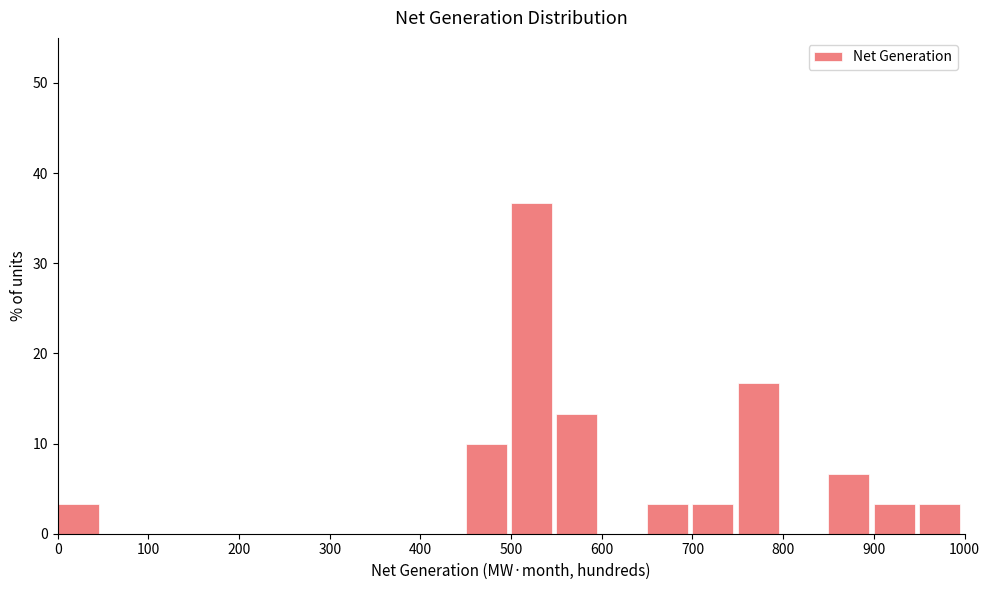

Reading left to right, list every bar in this chart as the range it spans on the x-axis followed by its height. The values are not printed on the chart, so give them approximately, as read against the axis.

0 to 50: 3
50 to 100: 0
100 to 150: 0
150 to 200: 0
200 to 250: 0
250 to 300: 0
300 to 350: 0
350 to 400: 0
400 to 450: 0
450 to 500: 10
500 to 550: 37
550 to 600: 13
600 to 650: 0
650 to 700: 3
700 to 750: 3
750 to 800: 17
800 to 850: 0
850 to 900: 7
900 to 950: 3
950 to 1000: 3